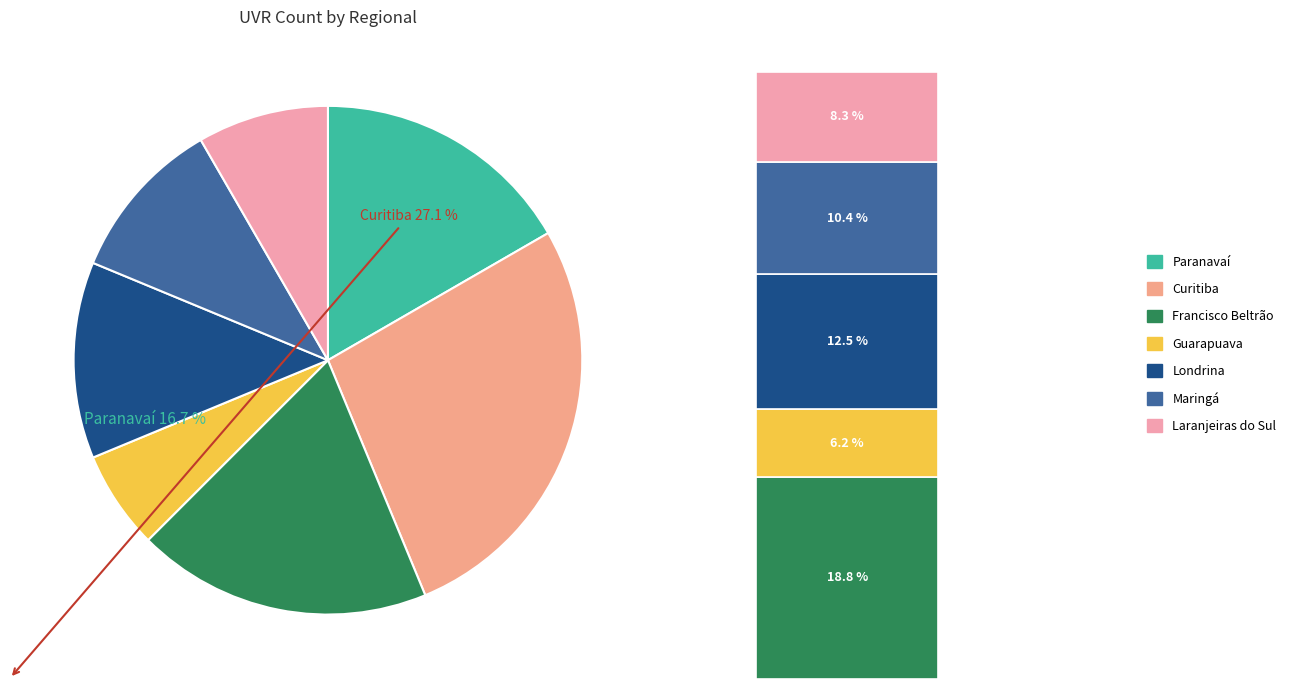

Is it true that Guarapuava is 18% of the pie?

False